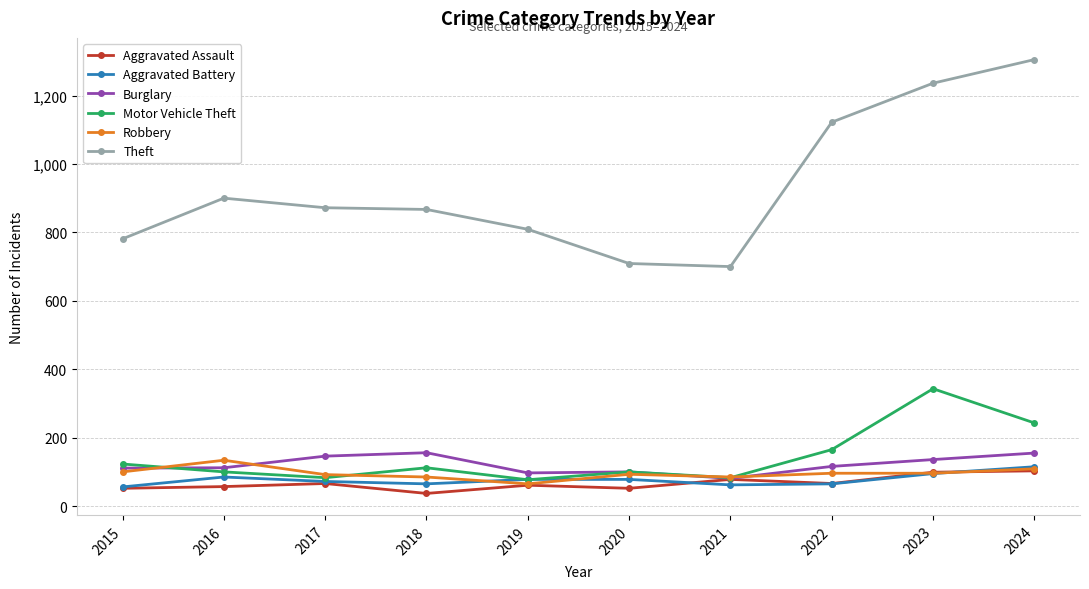

What is the difference between the highest and lowest values at 2016?

843